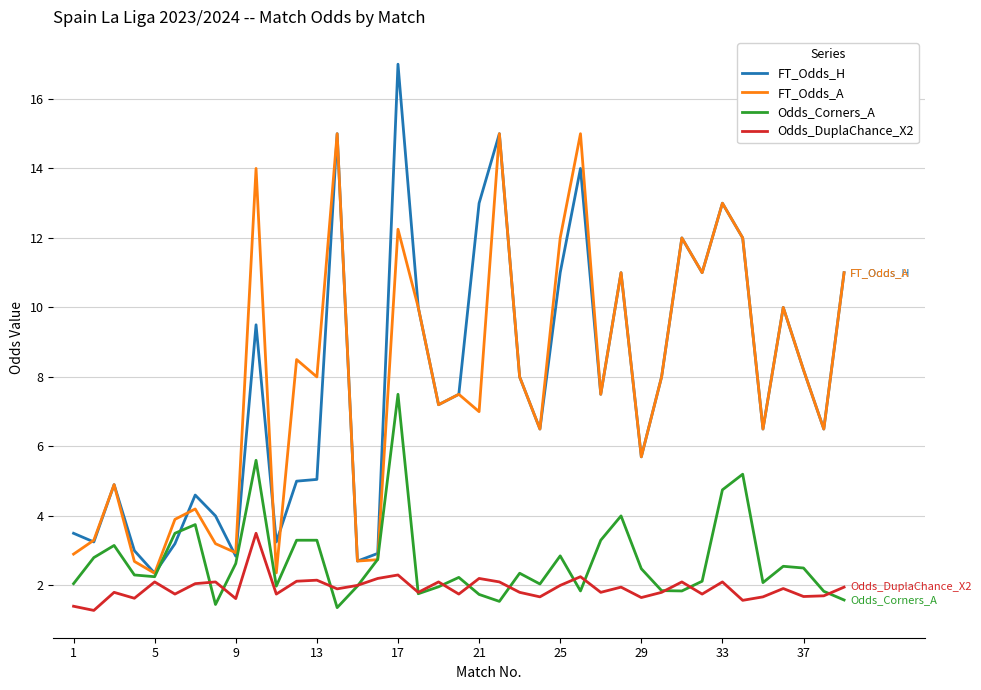

What is the maximum value for FT_Odds_A?

15.0